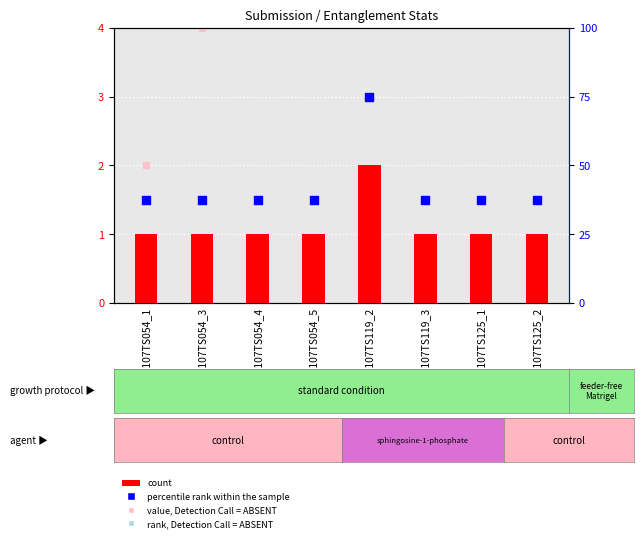

At which category is the sum across all series the highest?

R1107TS119_2